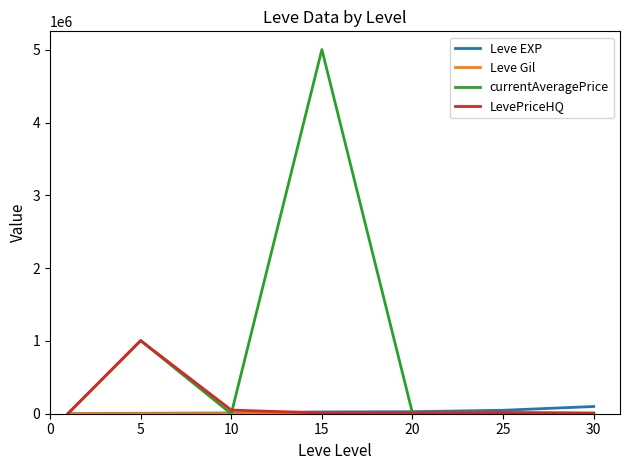

Which series has the largest range (max minus min)?

currentAveragePrice